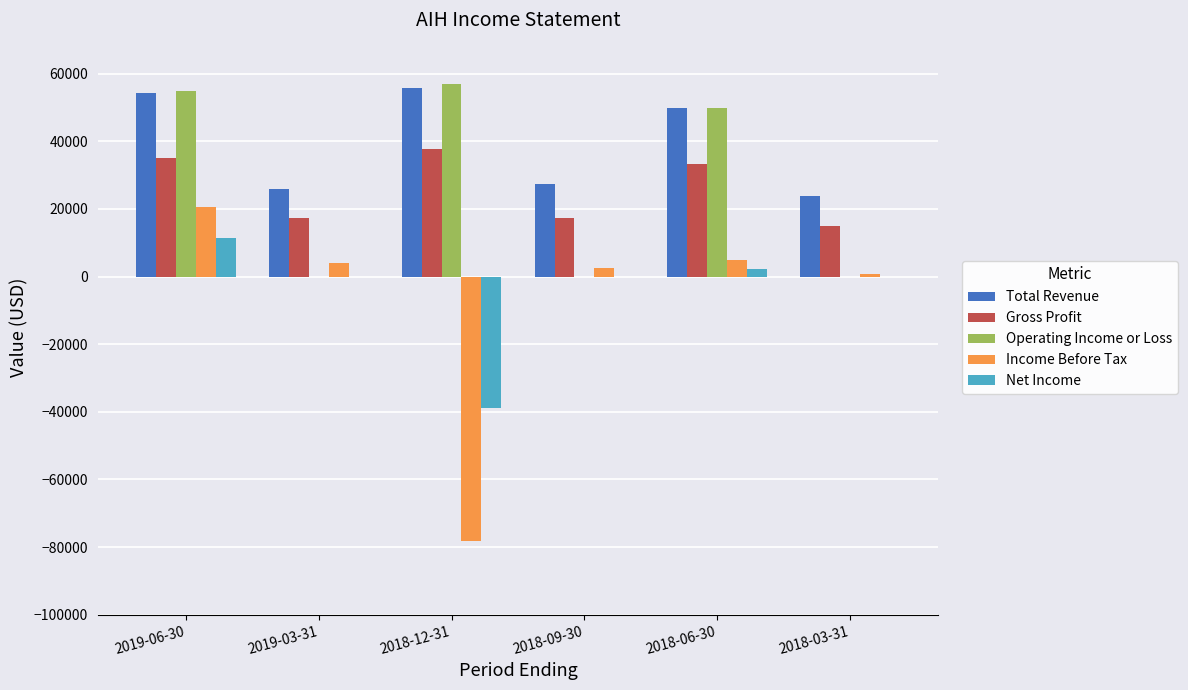

Which series has the largest total across all categories?

Total Revenue